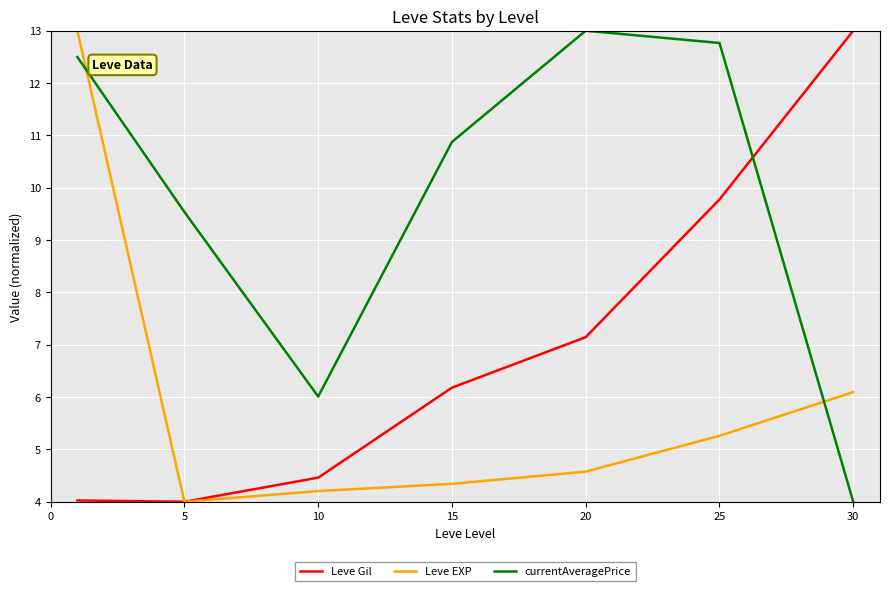

What is the sum of all Leve EXP values?

41.5